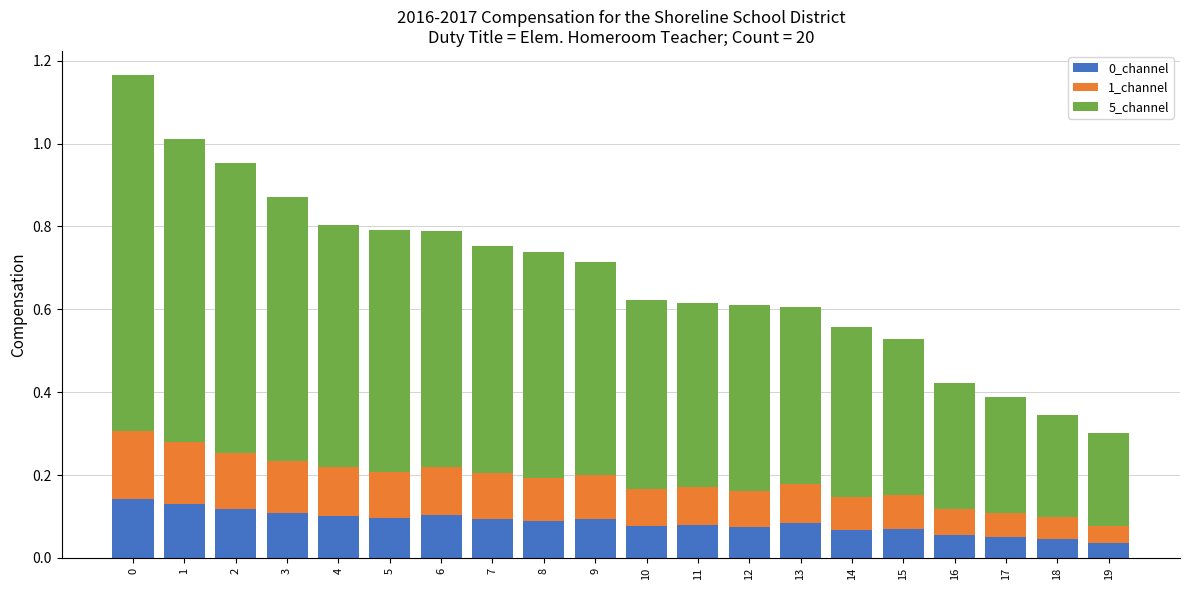

How many series are shown in this chart?

3